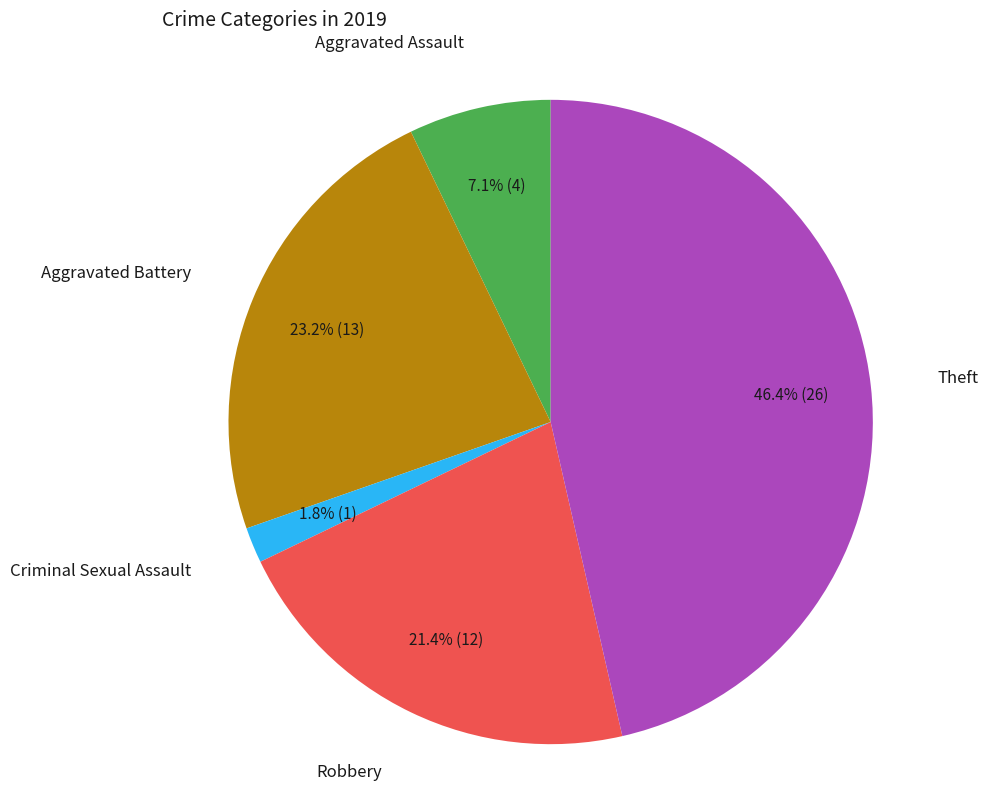

Does any single category account for the majority?

No